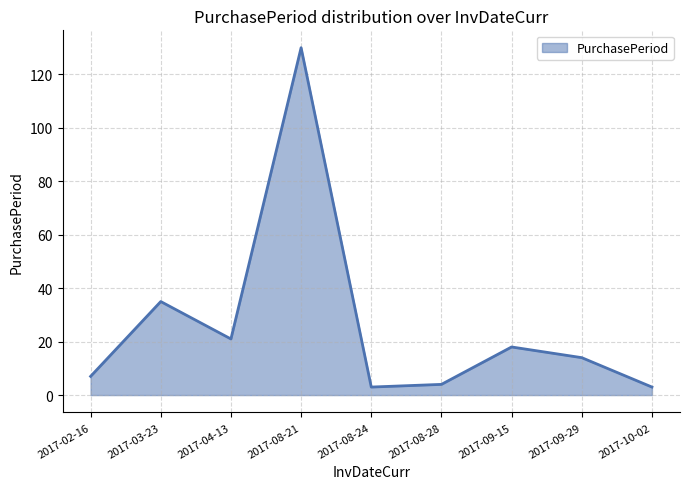

What position from the right is 2017-08-21?

6